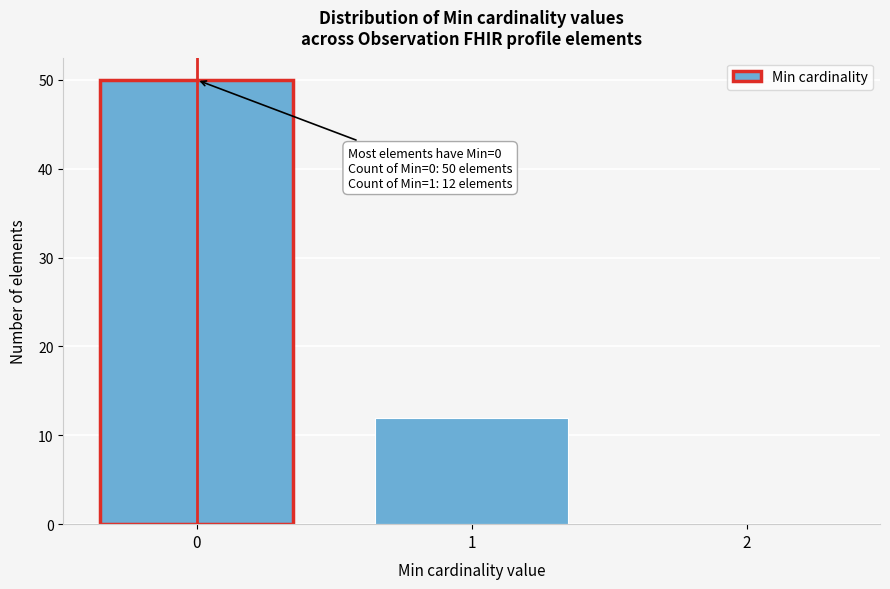

Over which range of the x-axis is the bar tallest?

-0.5 to 0.5